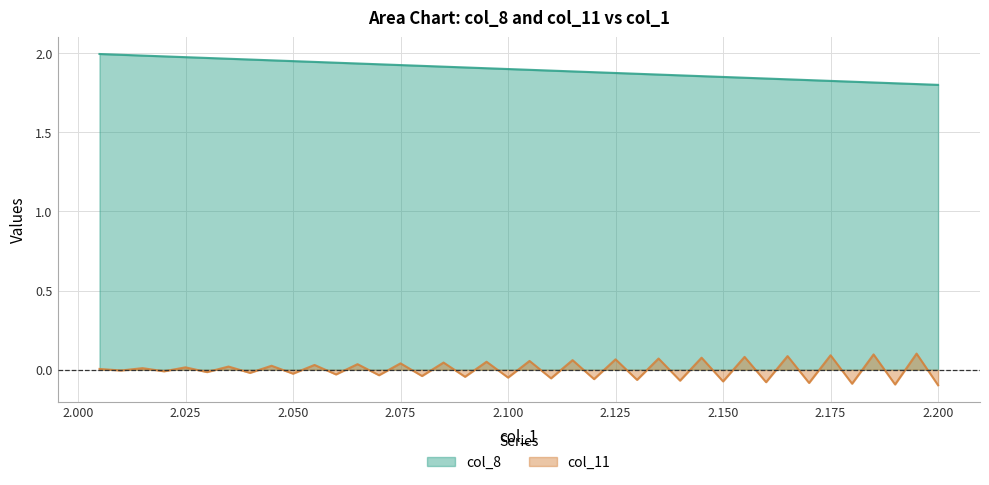

Is it true that col_11 equals -0.2 at 2.200?

False